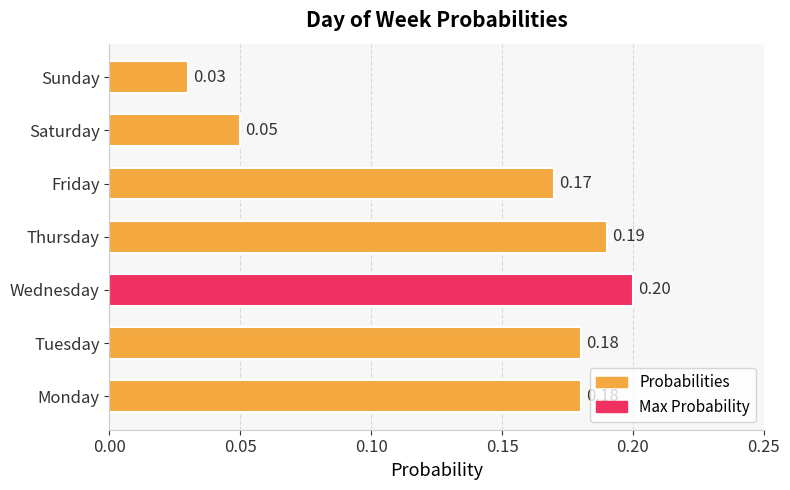

What is the difference between the maximum and minimum values?

0.2